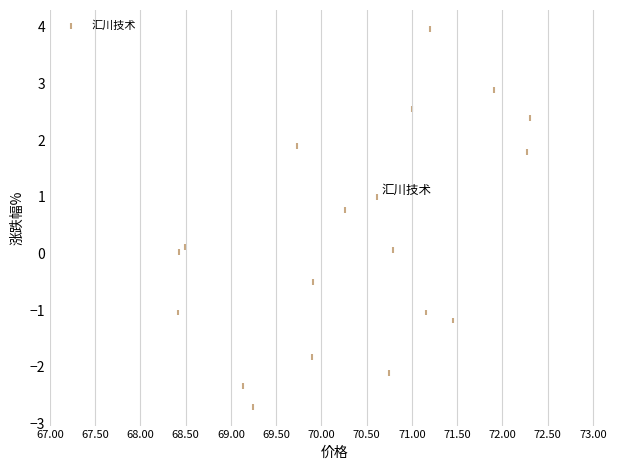

What is the range of Y values (max minus min)?

6.7